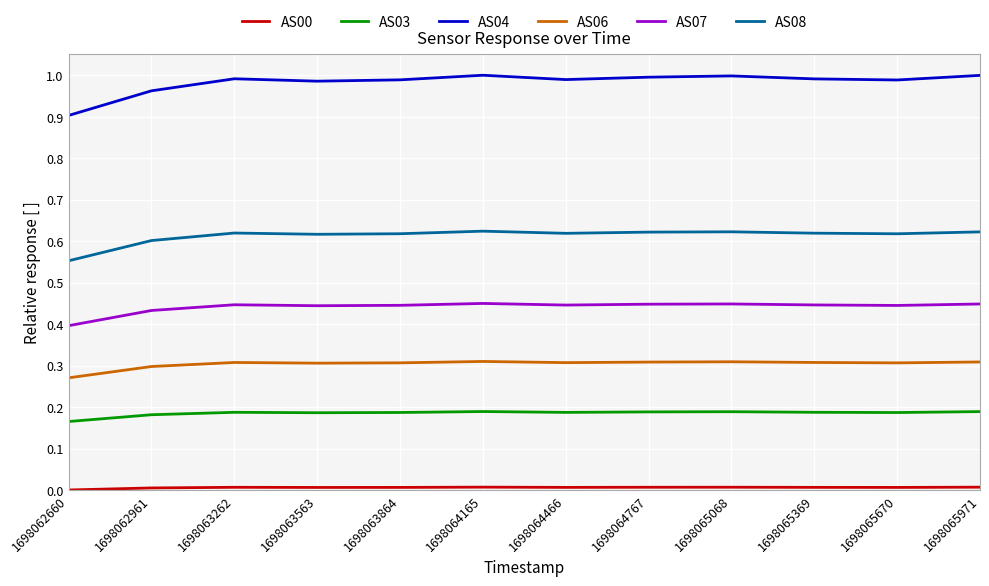

Which series has the largest range (max minus min)?

AS04